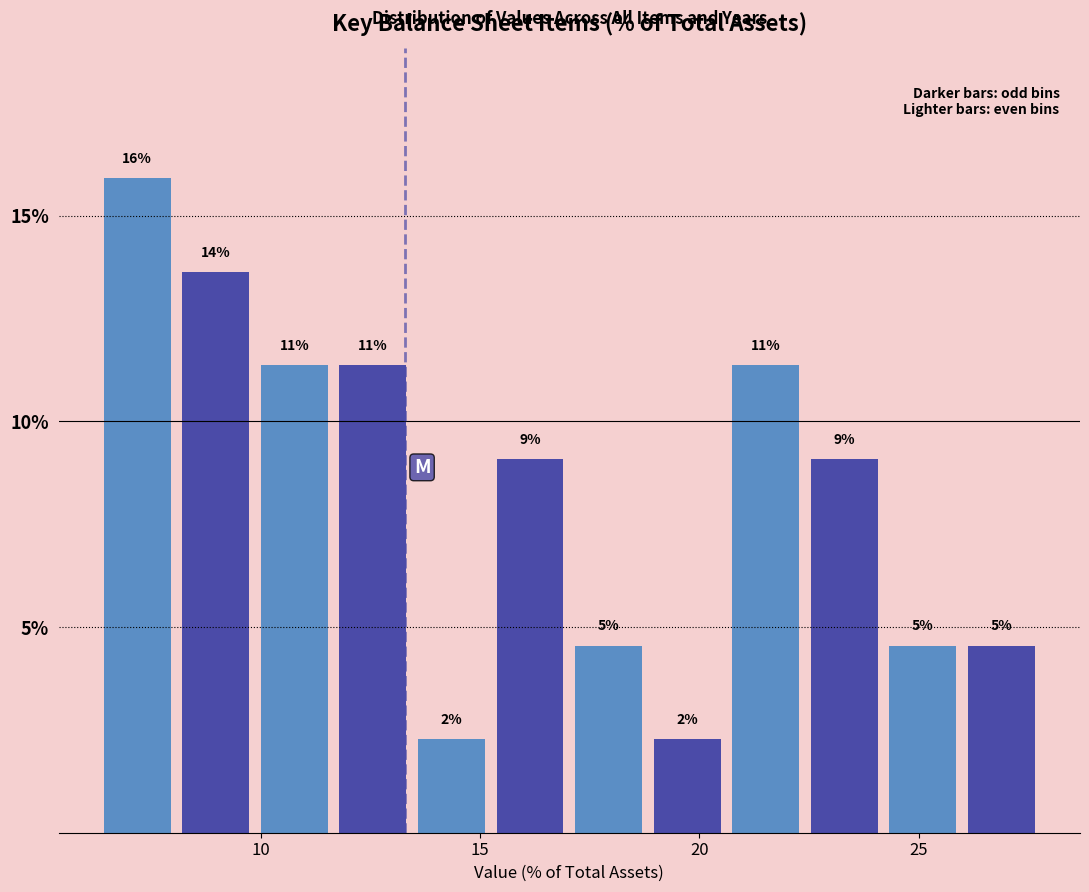

Around what value on the x-axis is the tallest bar? Give the approximate position of its centre, as read against the axis.

7.0